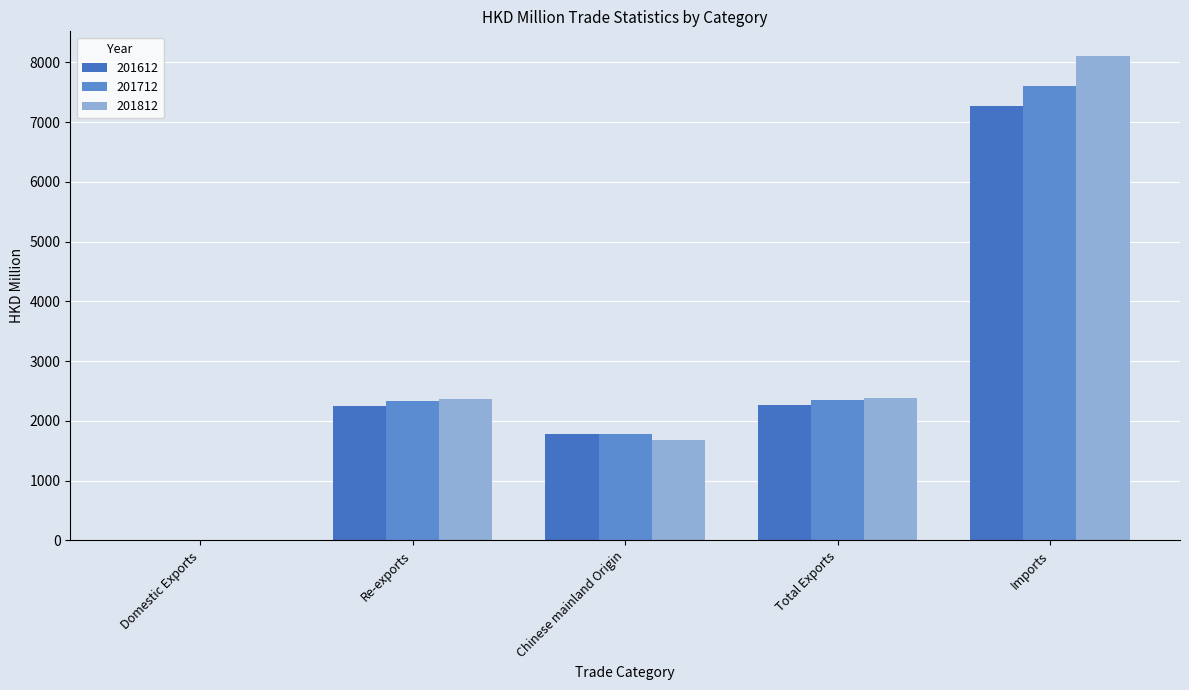

What are all the series names shown in the legend?

201612, 201712, 201812